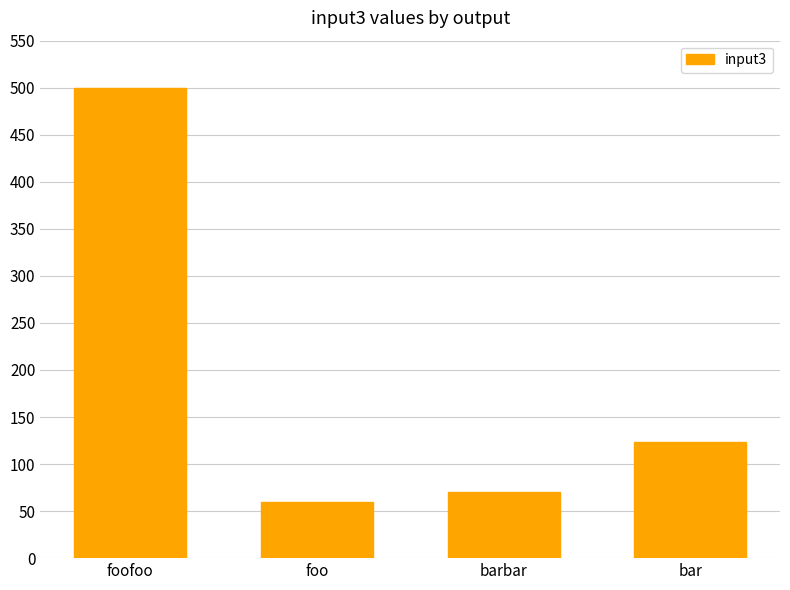

What is the sum of the values at bar and foofoo?

623